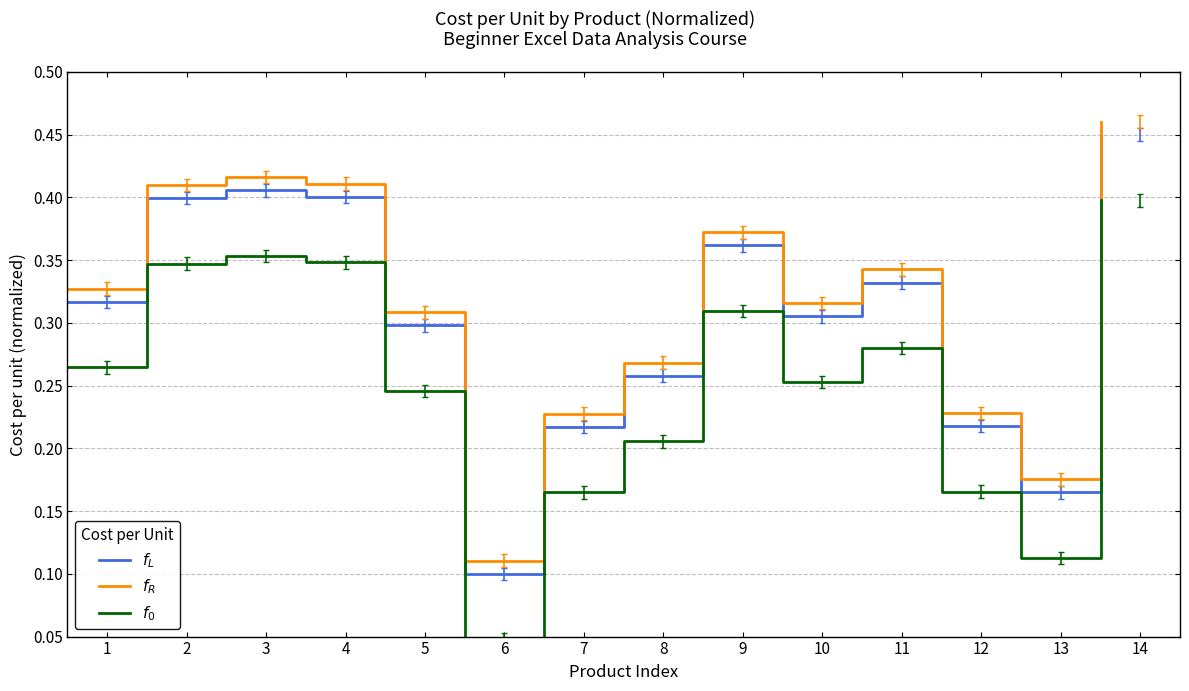

What is the average value of the $f_L$ series?

0.3